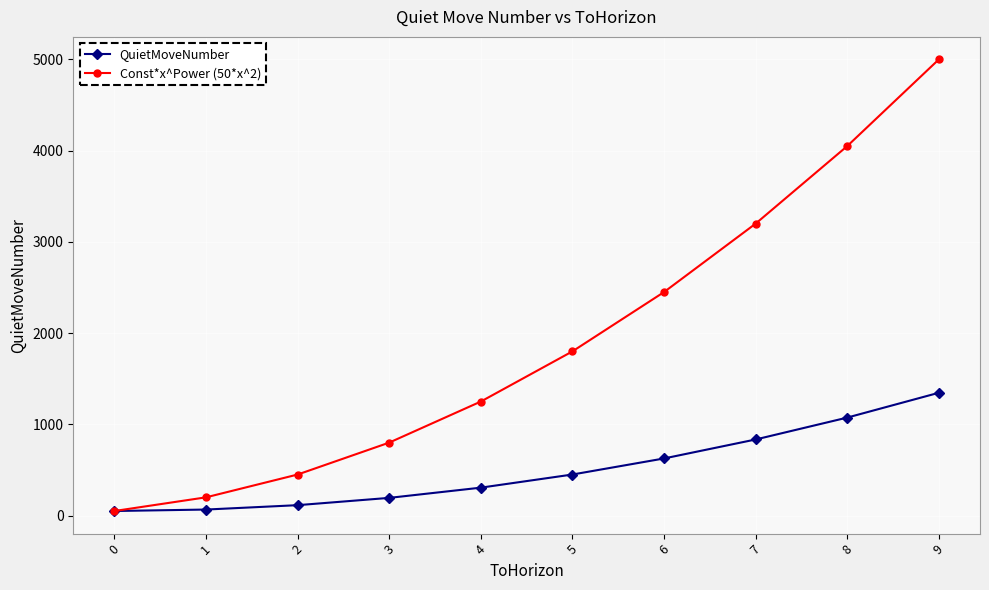

Is the value of QuietMoveNumber at 1 greater than the value of Const*x^Power (50*x^2) at 9?

No